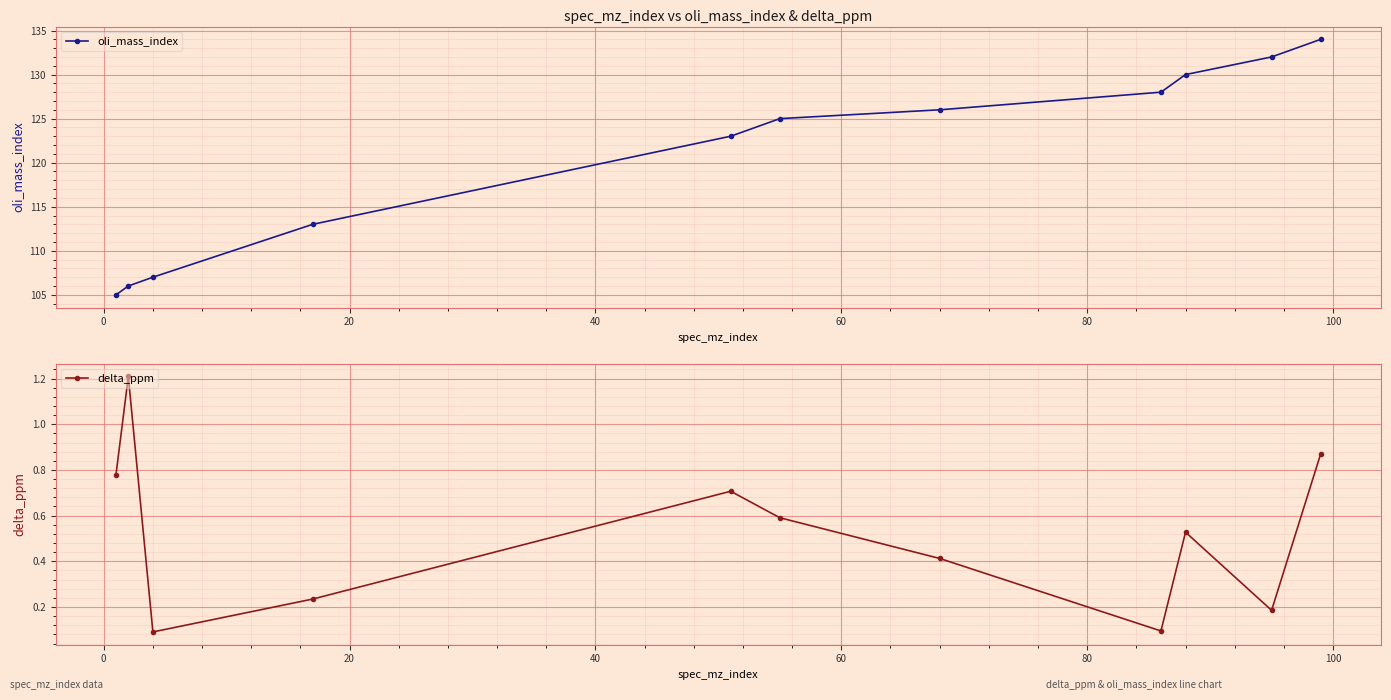

How many values in the oli_mass_index series are below 125?

5